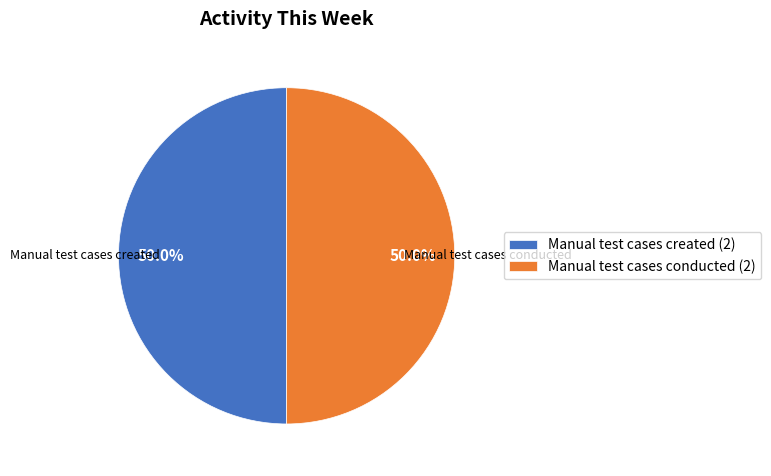

Approximately how many times larger is the value at Manual test cases conducted (2) compared to Manual test cases created (2)?

1.0